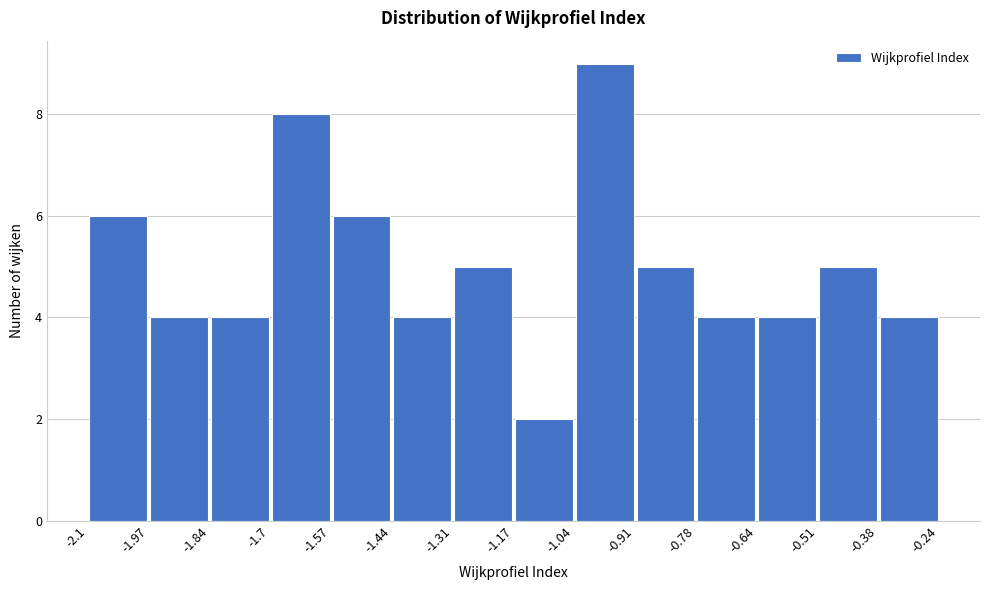

Over which range of the x-axis is the bar tallest?

-1.04 to -0.91